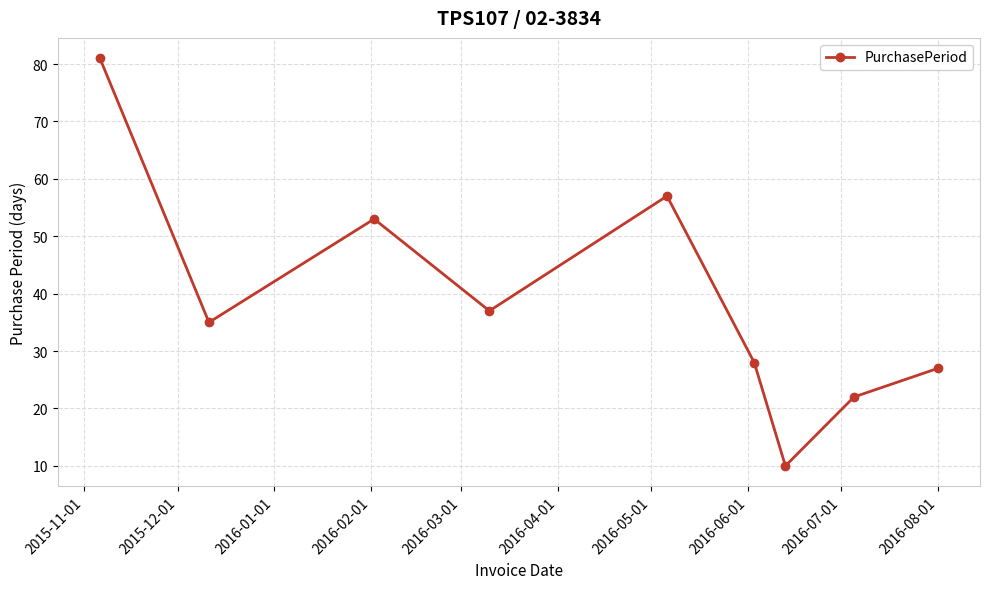

How many points are lower than both their immediate neighbors (excluding endpoints)?

3